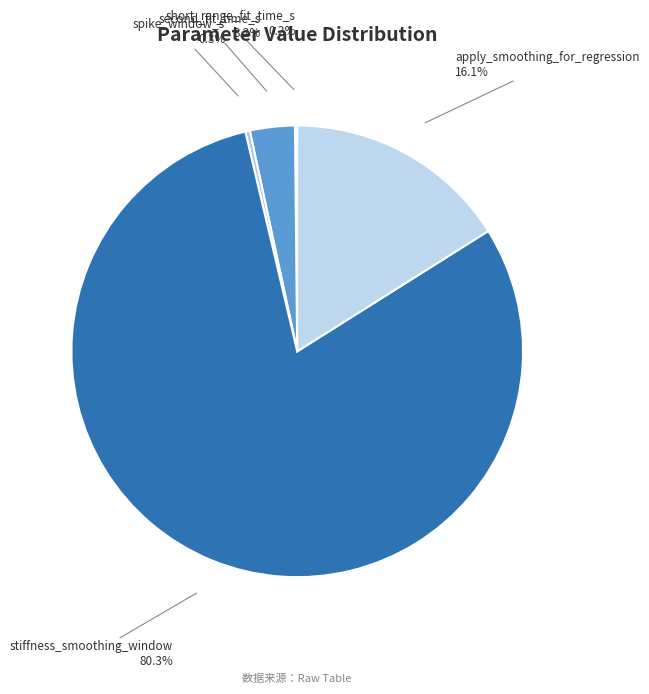

Is there a majority slice in this chart?

Yes